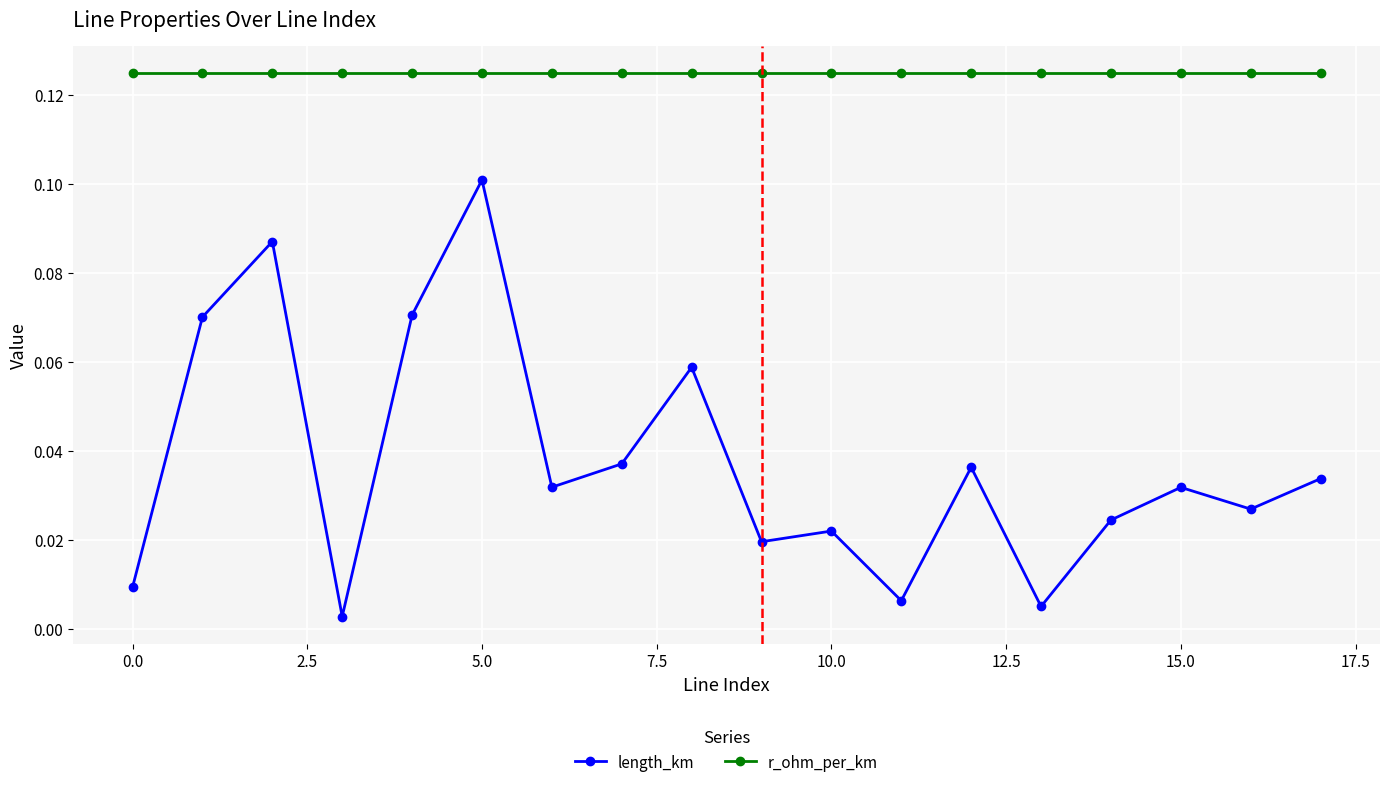

At how many categories does at least one series exceed 0?

18